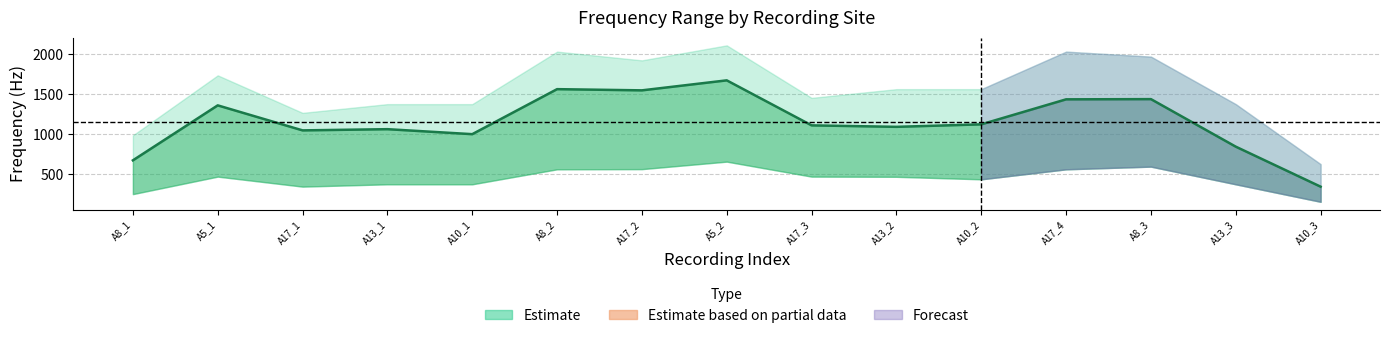

Is it true that f_peak_by_site equals 453 at A17_1?

False